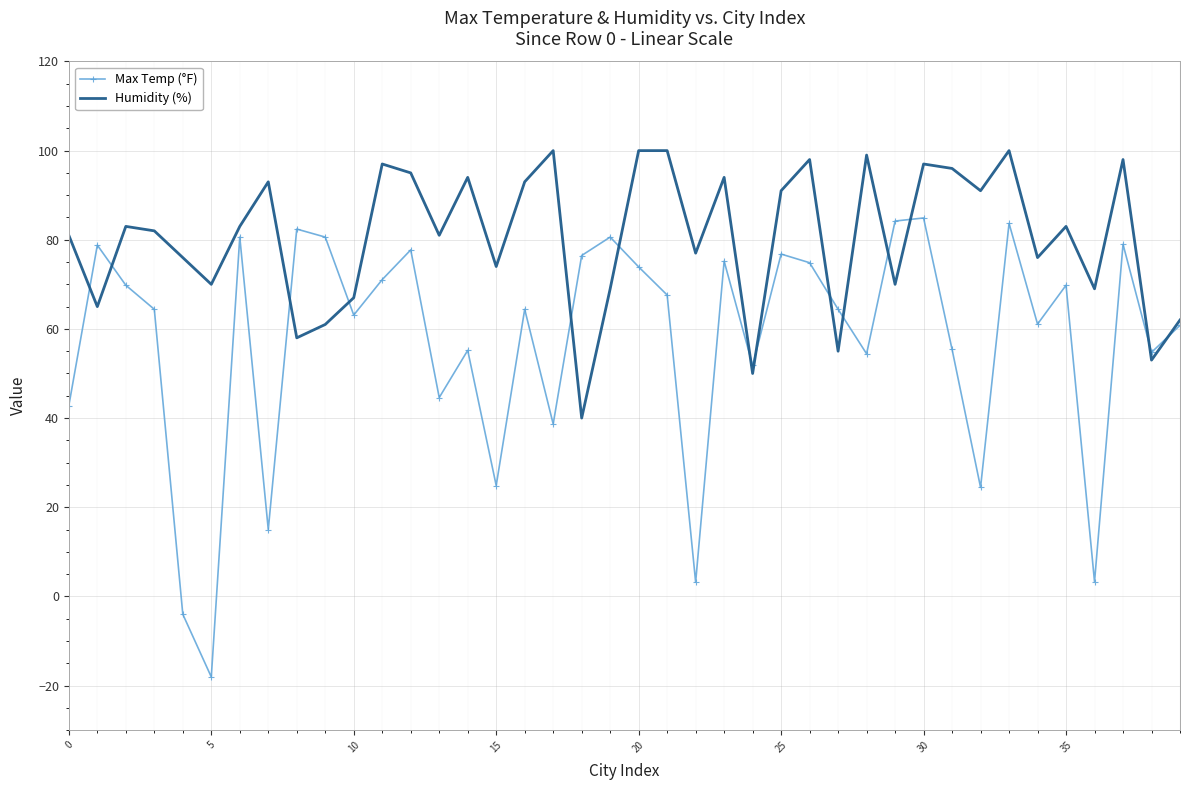

List the series in order of their overall mean, highest first.

Humidity (%), Max Temp (°F)